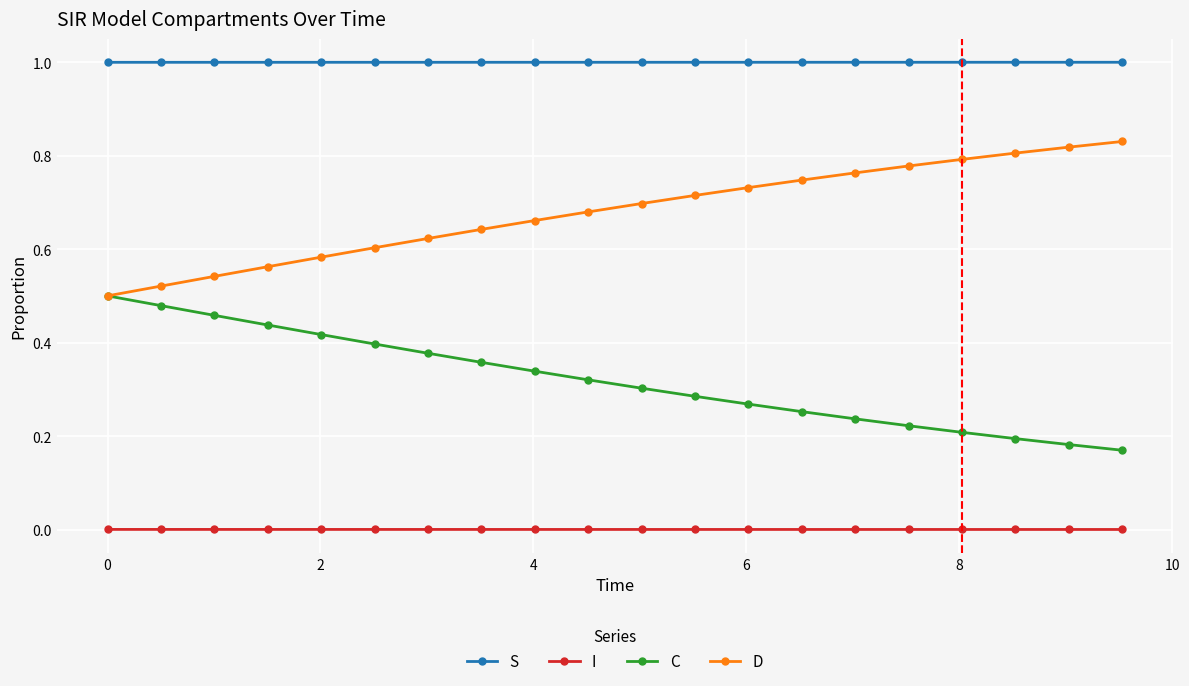

List the series in order of their peak value, highest first.

S, D, C, I